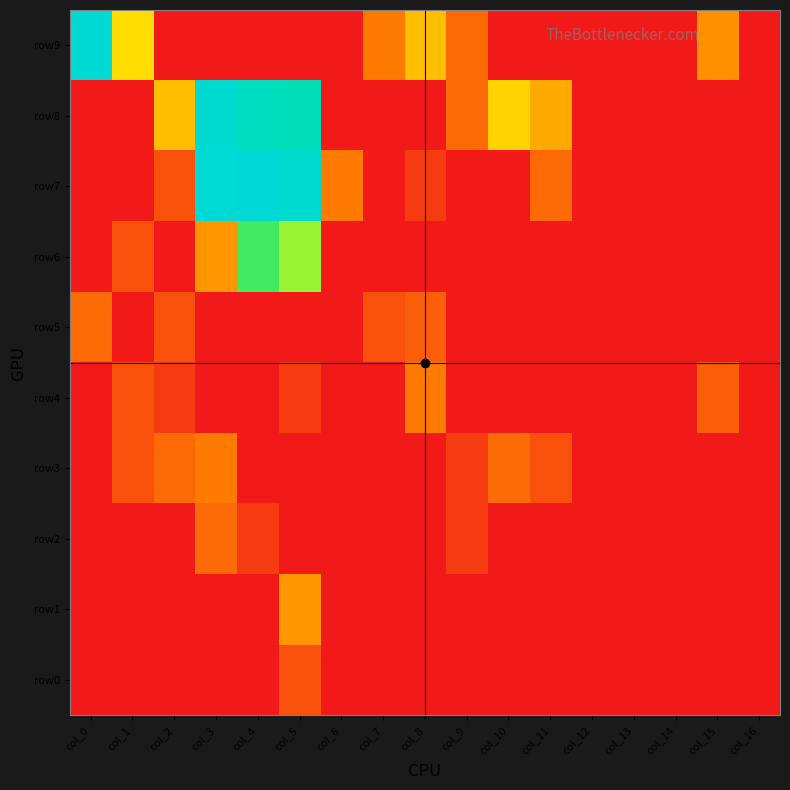

At how many categories does at least one series exceed 7?

4